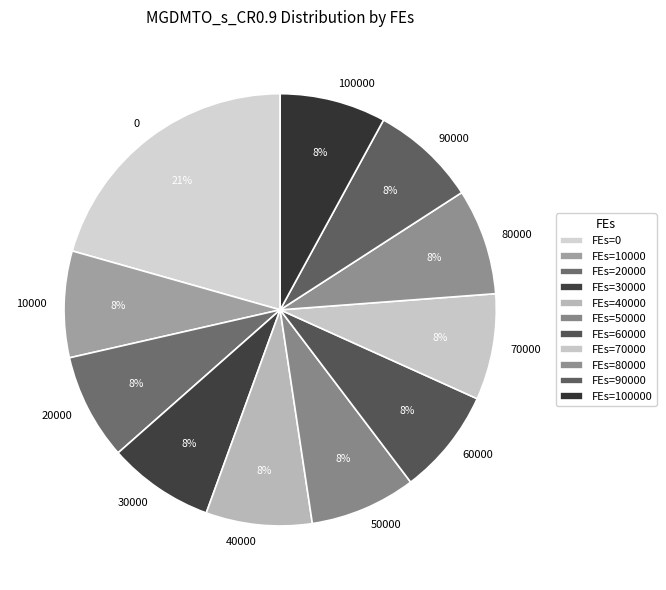

The 40000 slice represents 19% of the pie. True or false?

False